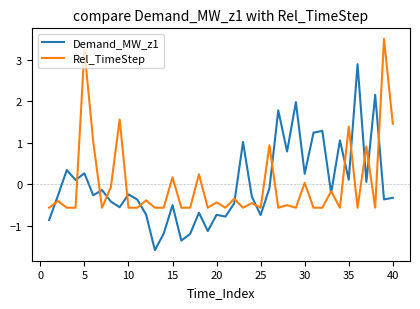

What is the maximum value for Demand_MW_z1?

2.9